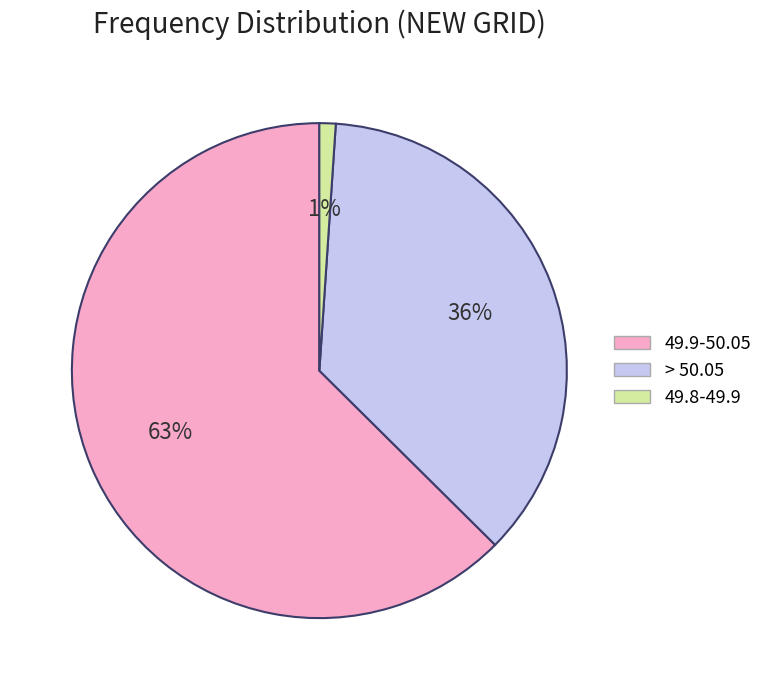

Does 49.9-50.05 account for over 50% of the chart?

Yes